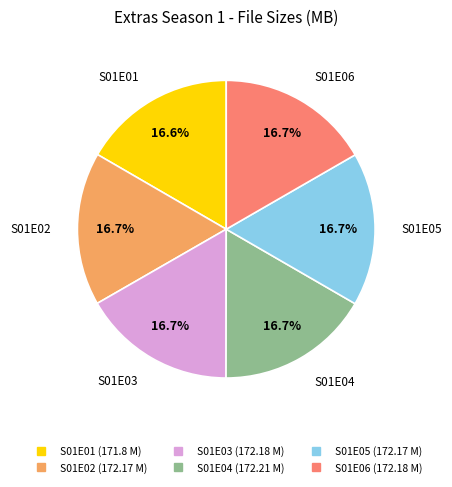

What percentage is the S01E05 slice, to the nearest percent?

17%